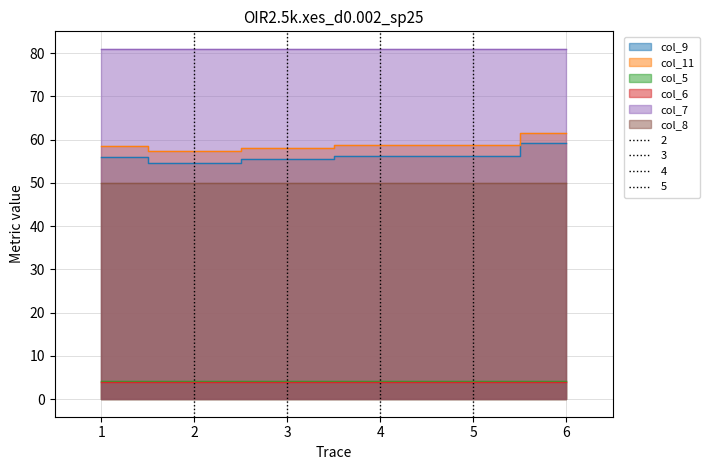

Which series has the largest total across all categories?

col_7